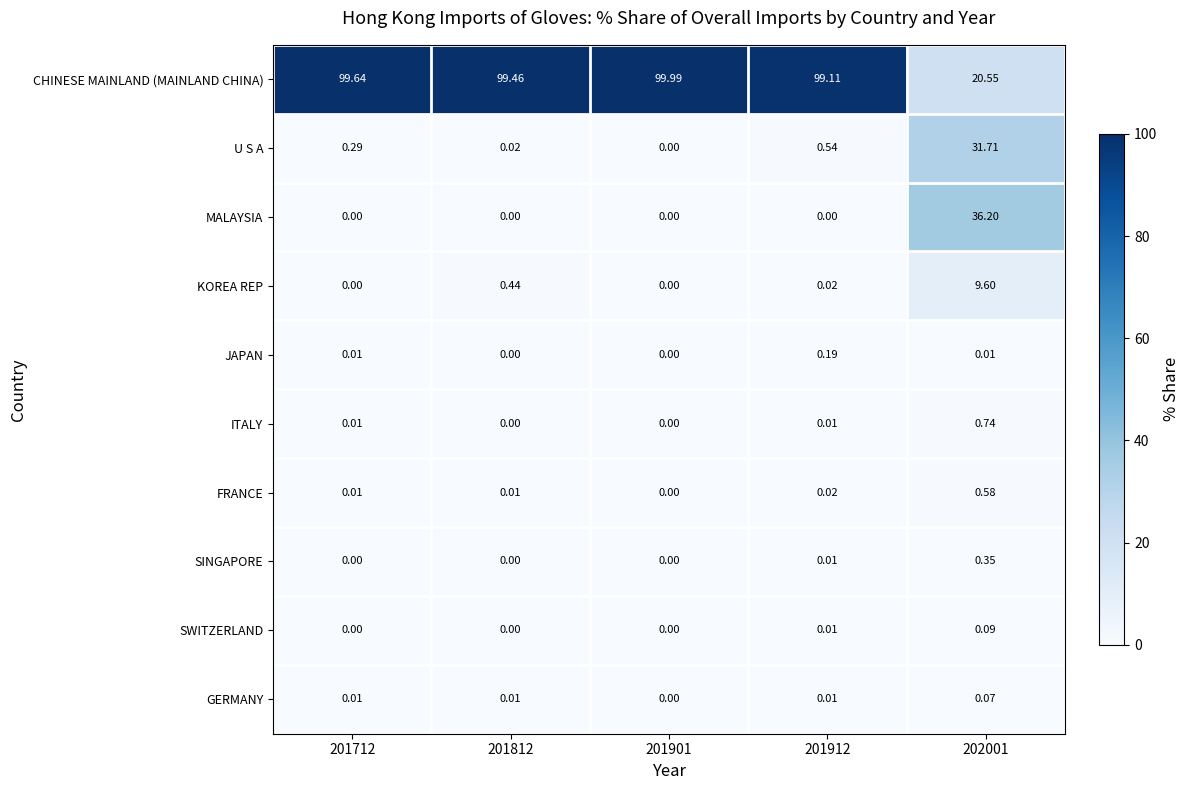

Which series has the largest range (max minus min)?

CHINESE MAINLAND (MAINLAND CHINA)